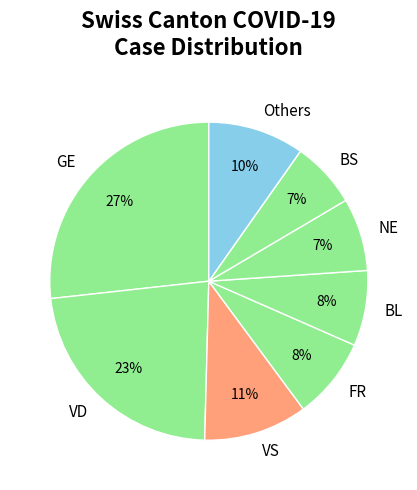

To the nearest percent, what is the difference between the largest and smallest slice percentages?

20%